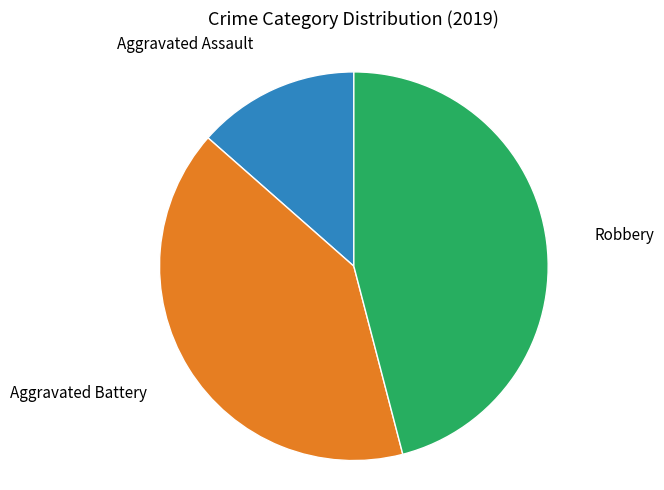

Does any single category account for the majority?

No